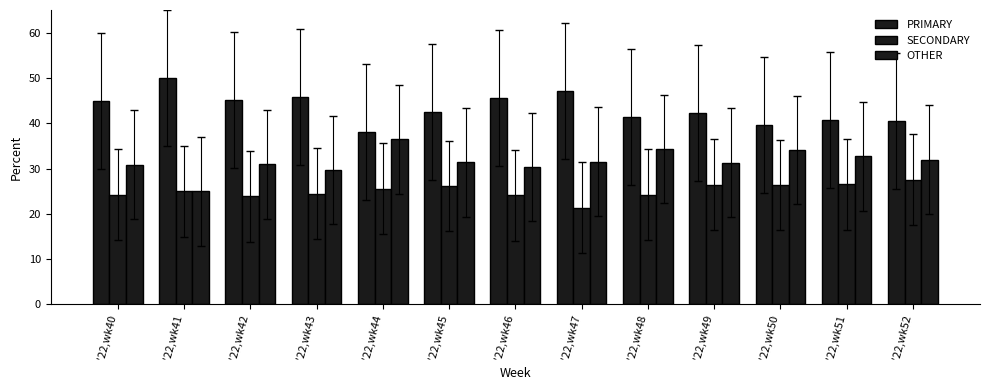

Does the chart contain stacked bars?

No